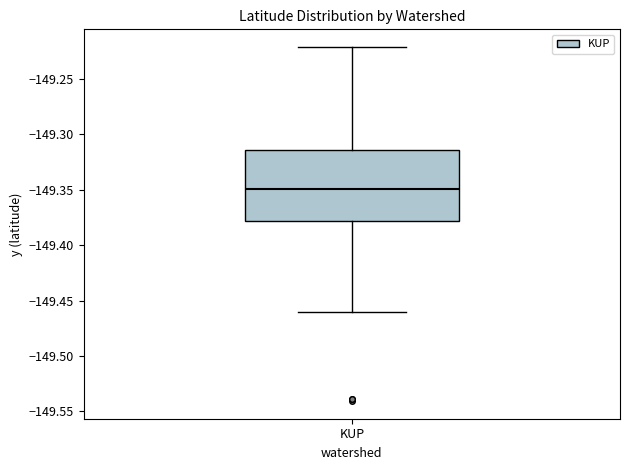

Where is the upper edge of the box for KUP on the y-axis? The values are not printed on the chart, so give them approximately, as read against the axis.

-149.315